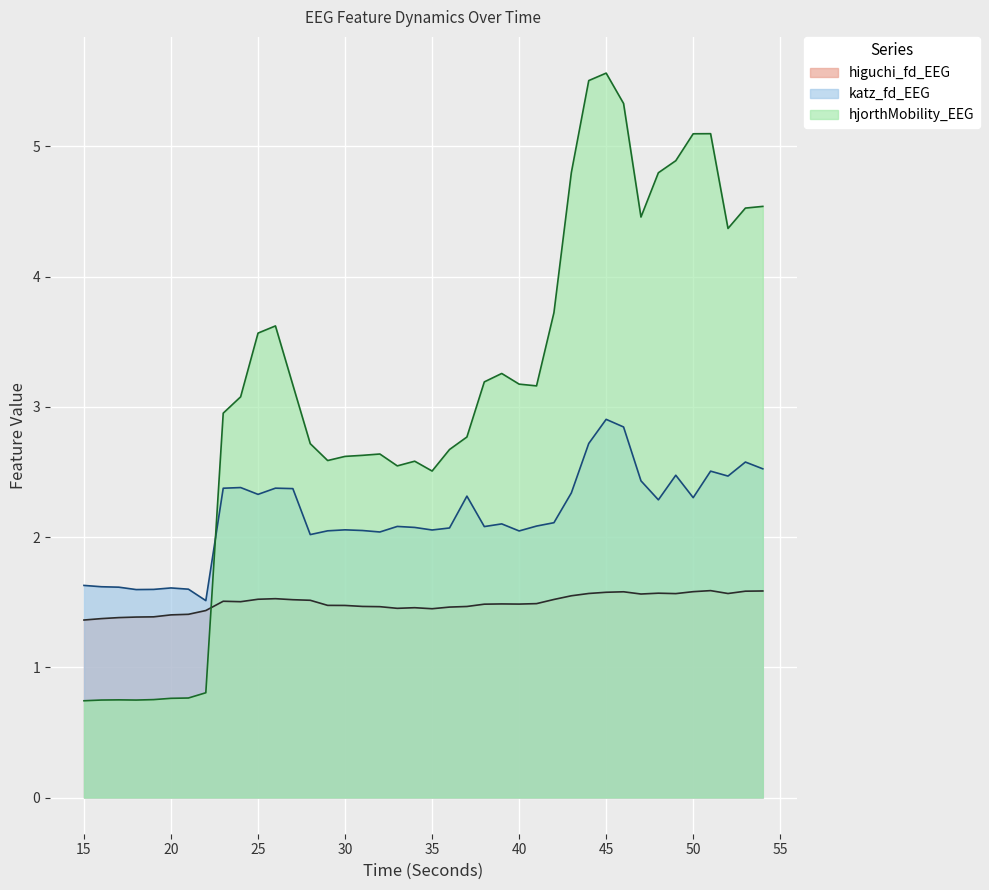

Does the chart display data point markers on the line(s)?

No